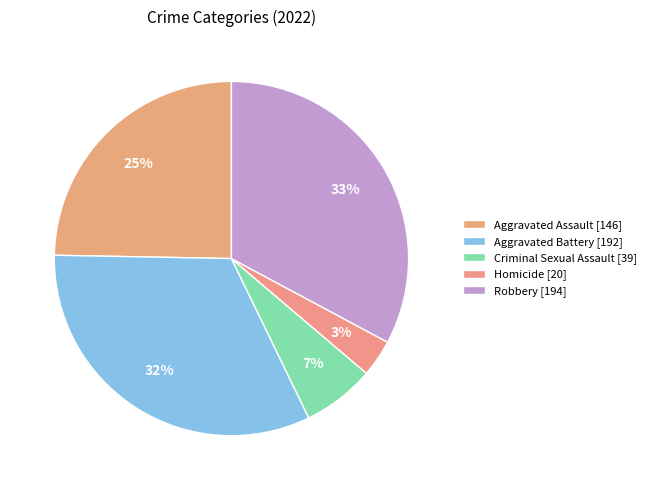

To the nearest percent, what is the average slice percentage?

20%